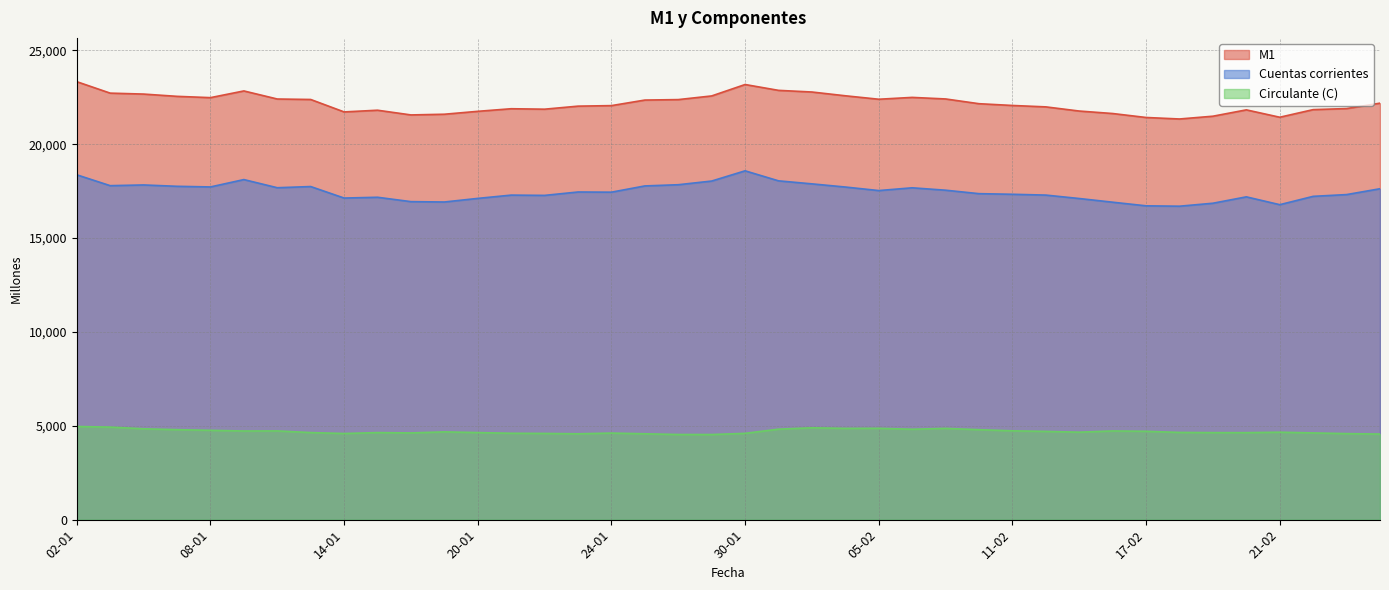

List the series in order of their peak value, lowest first.

Circulante (C), Cuentas corrientes, M1